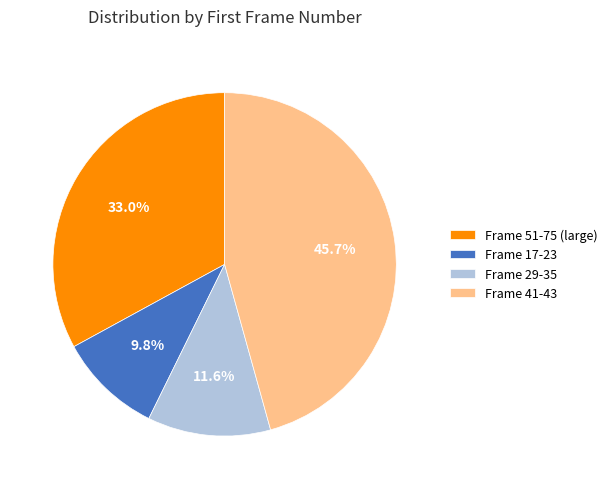

Between Frame 29-35 and Frame 41-43, which is larger?

Frame 41-43